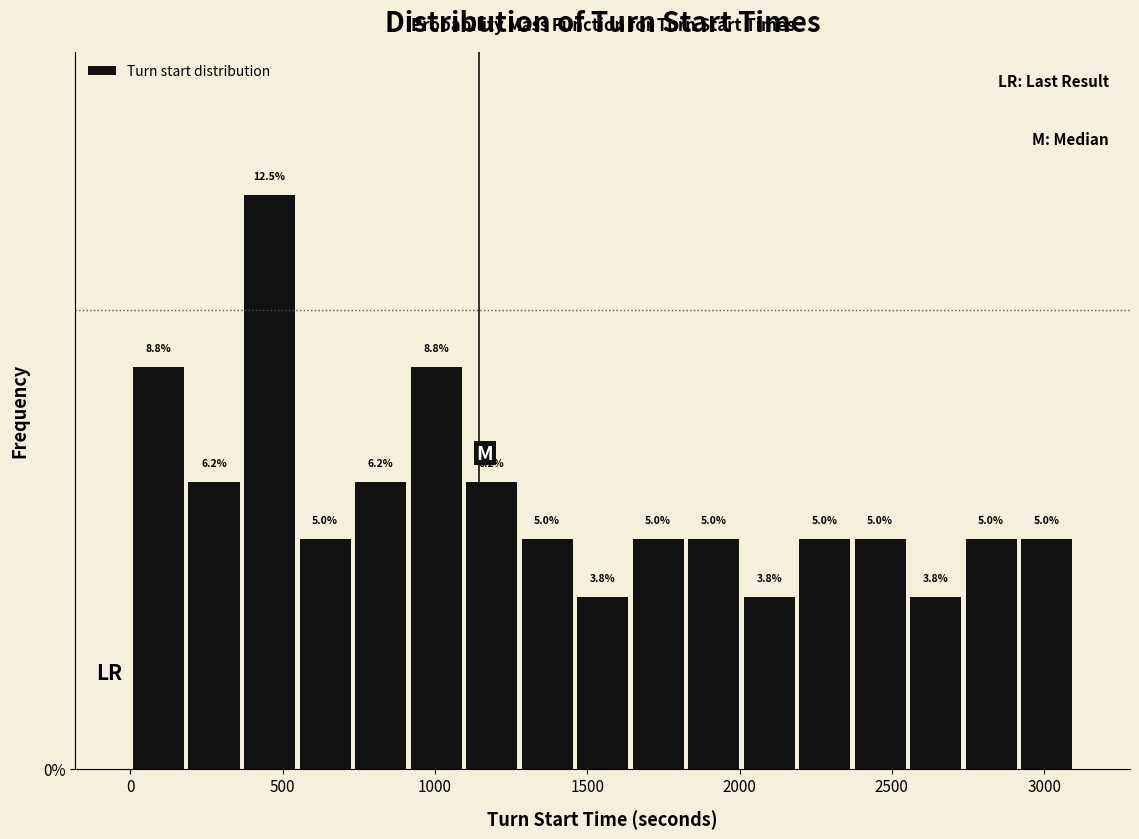

Read against the x-axis, roughly where is the centre of the tallest bar?

450